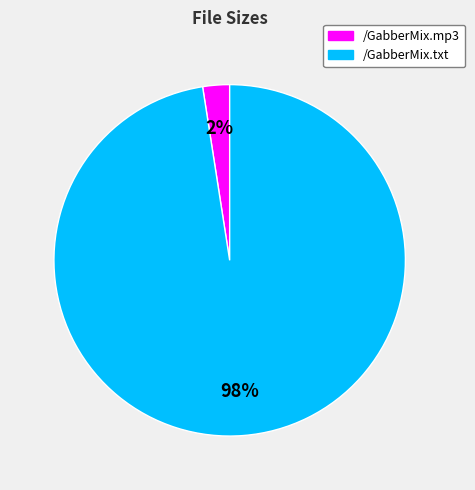

Is it true that /GabberMix.mp3 is 13% of the pie?

False